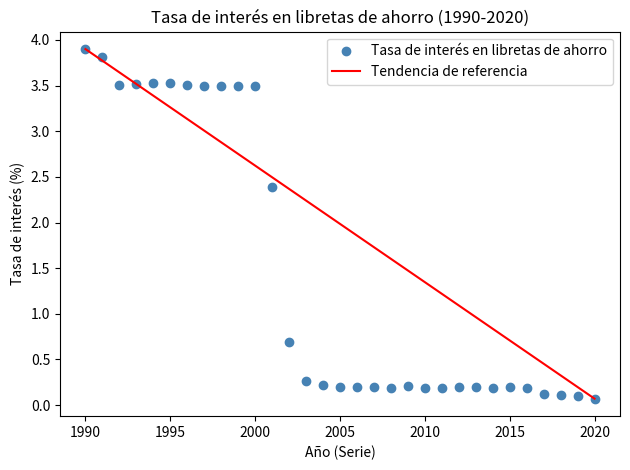

What is the range of X values (max minus min)?

30.0